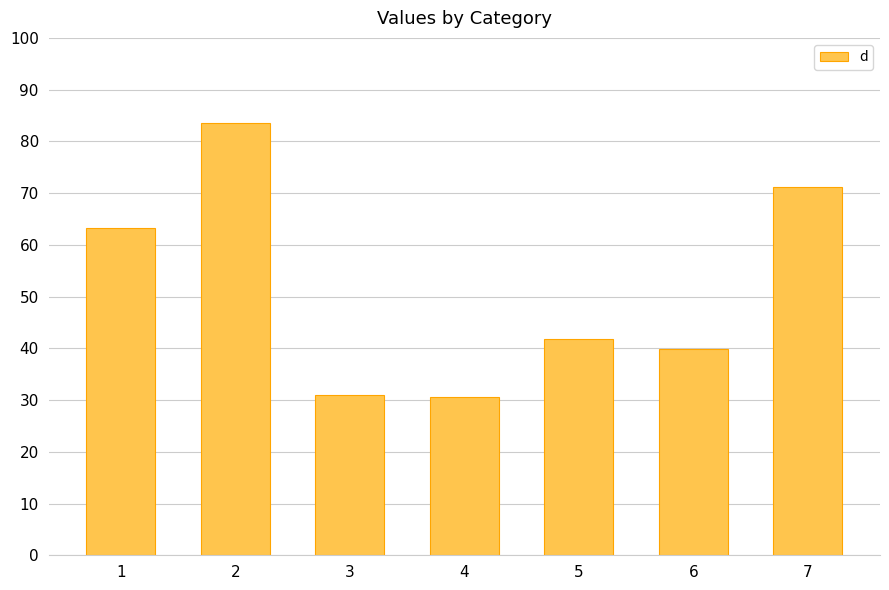

What is the difference between the second highest and minimum values?

40.5